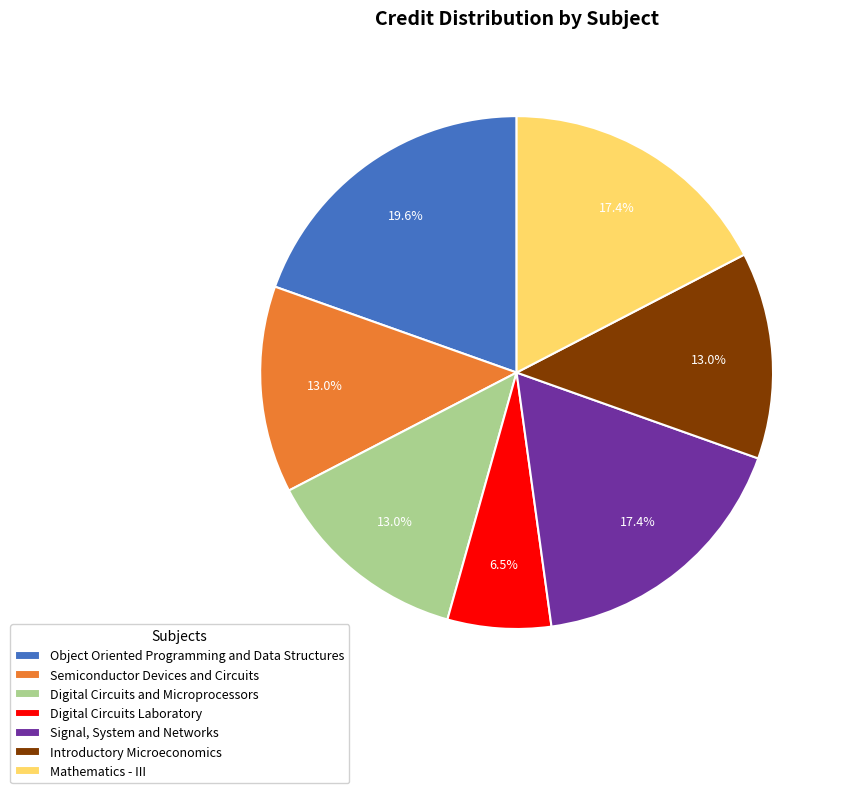

Approximately how many times larger is the value at Mathematics - III compared to Semiconductor Devices and Circuits?

1.3